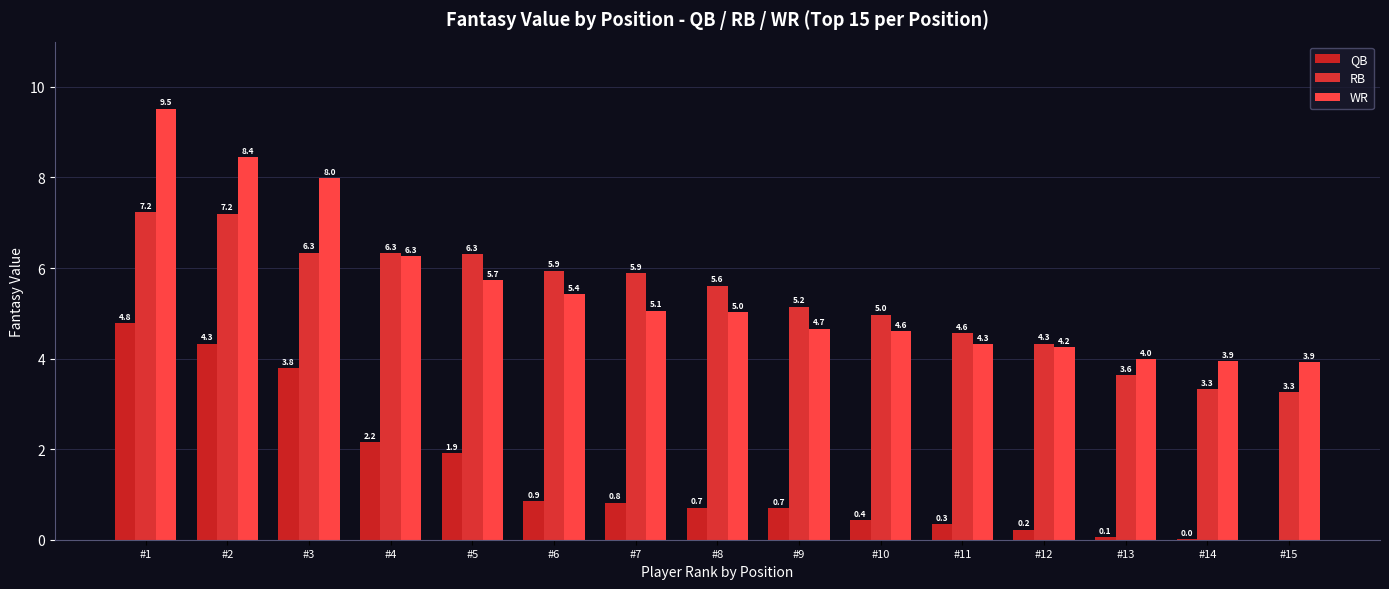

What is the sum of all QB values?

21.1